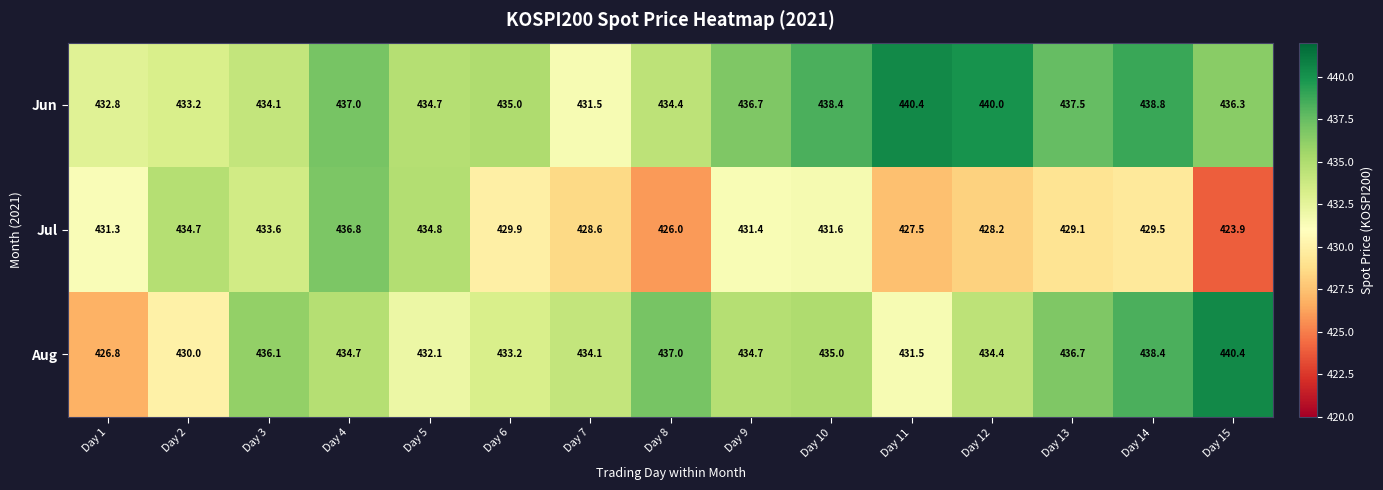

Where does the Aug series first go above 434?

Day 3